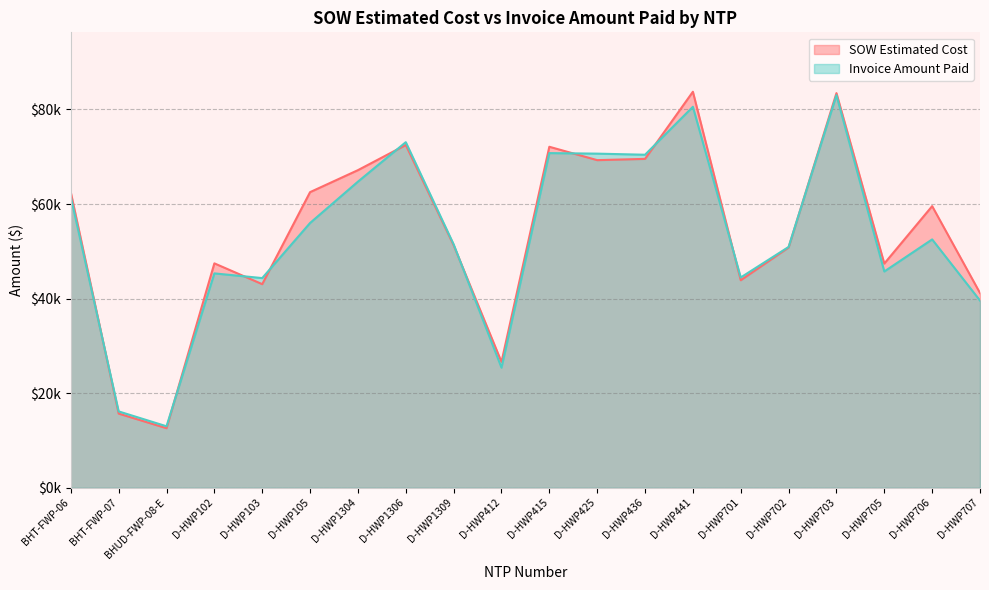

List the series in order of their peak value, highest first.

SOW Estimated Cost, Invoice Amount Paid